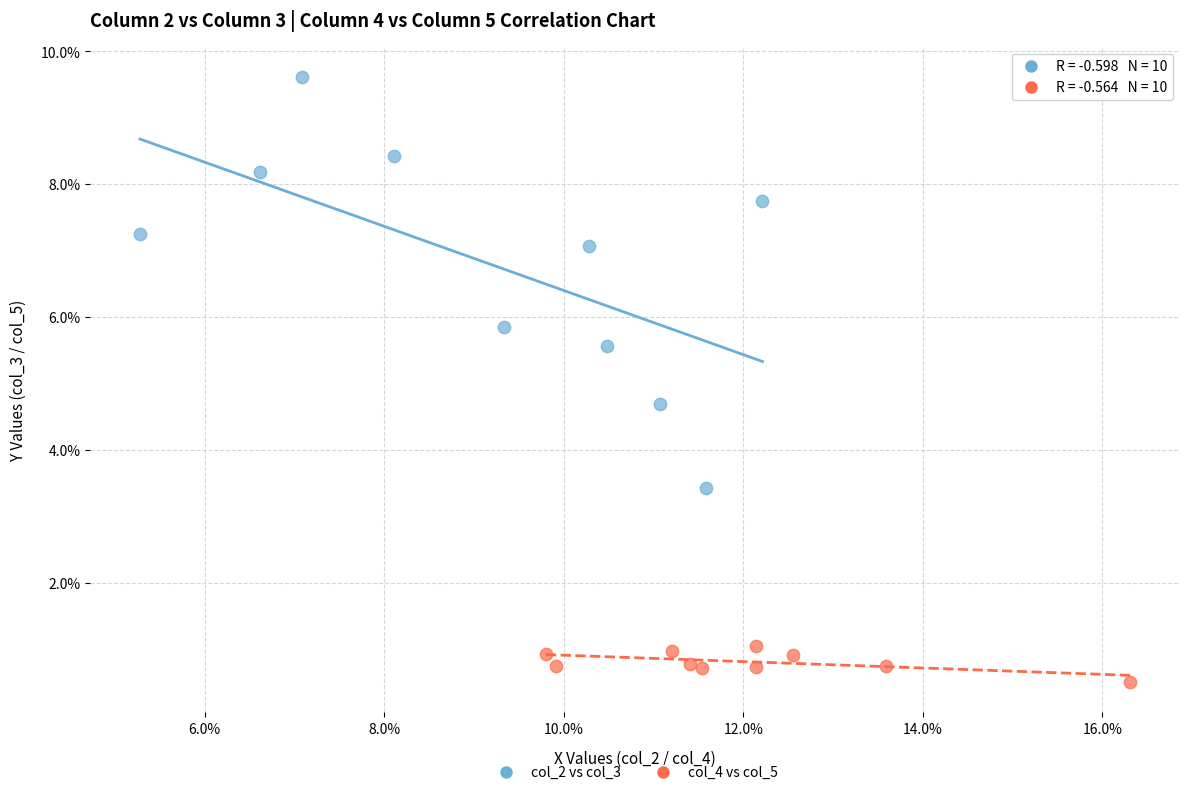

Which series has the widest spread of Y values?

col_2 vs col_3